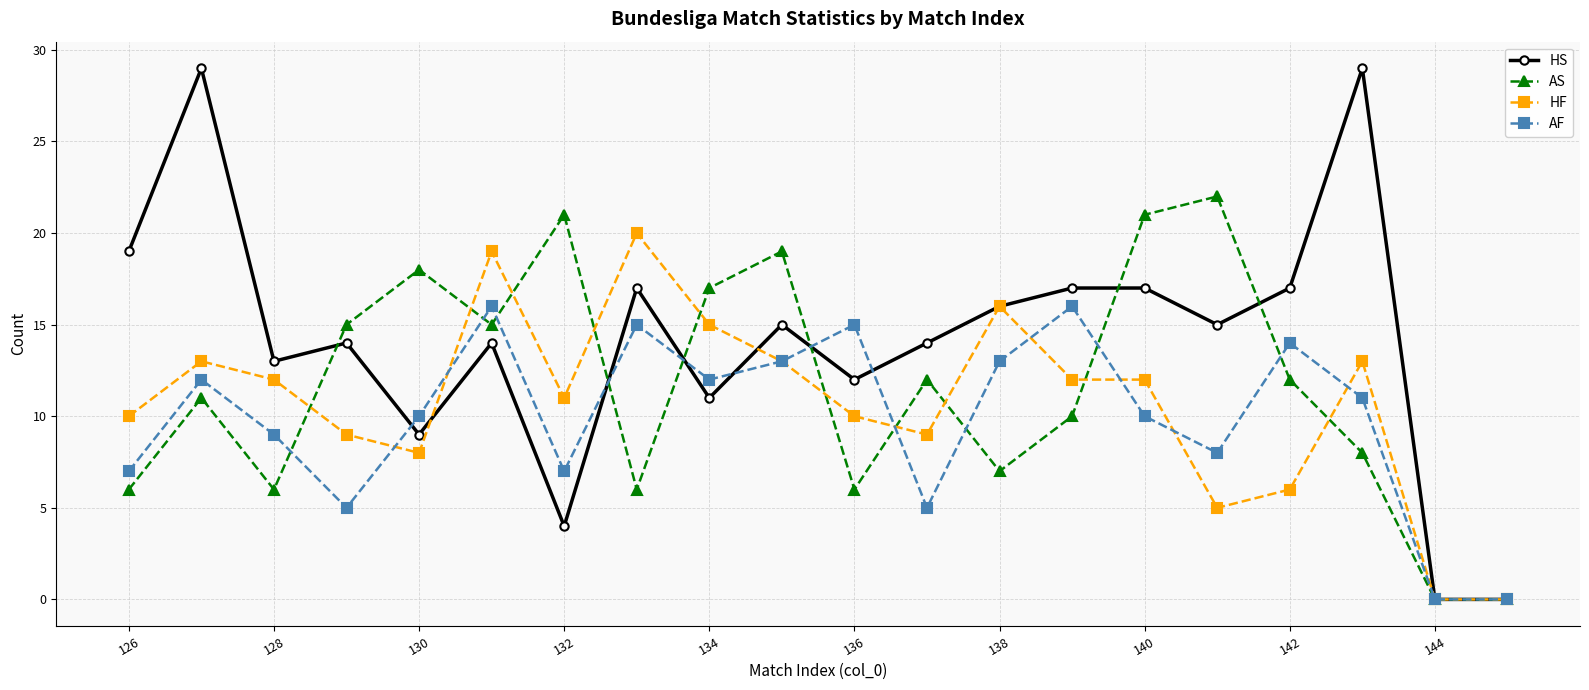

How many lines are shown in the chart?

4